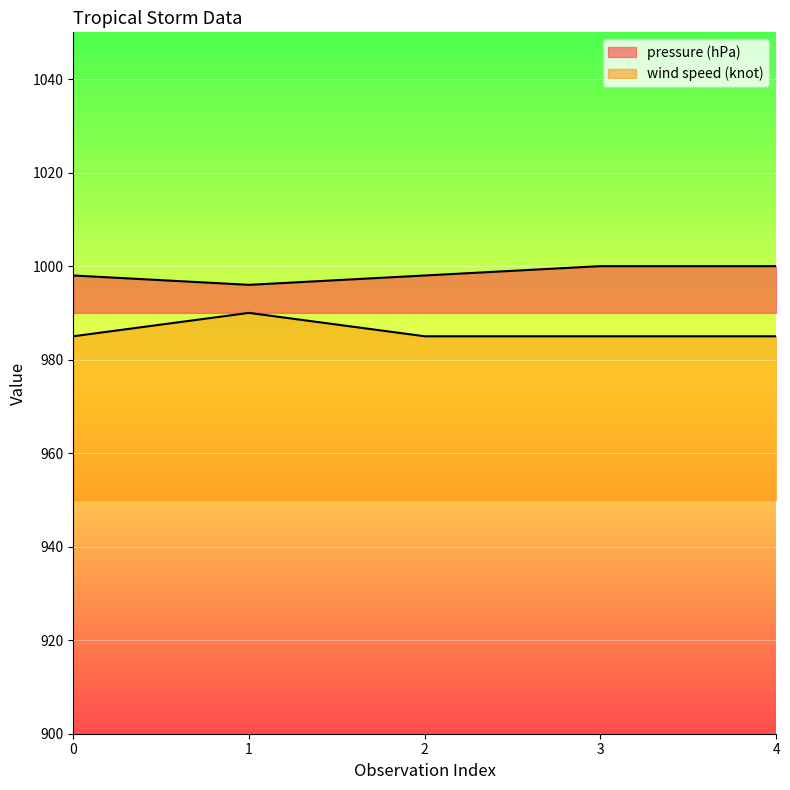

What is the value of the pressure (hPa) point at the 5th from the left?

1000